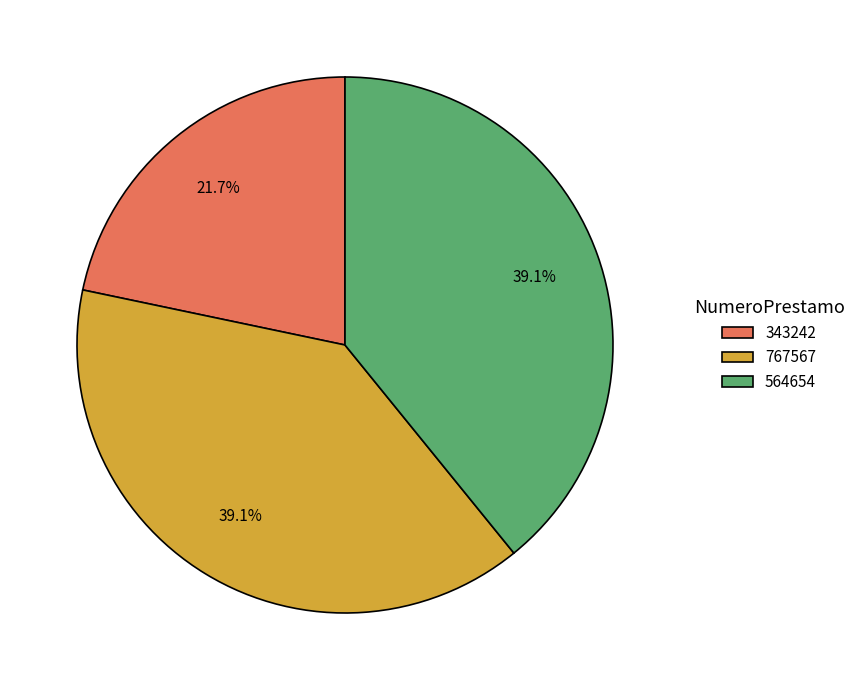

Which category has the smallest portion of the pie?

343242